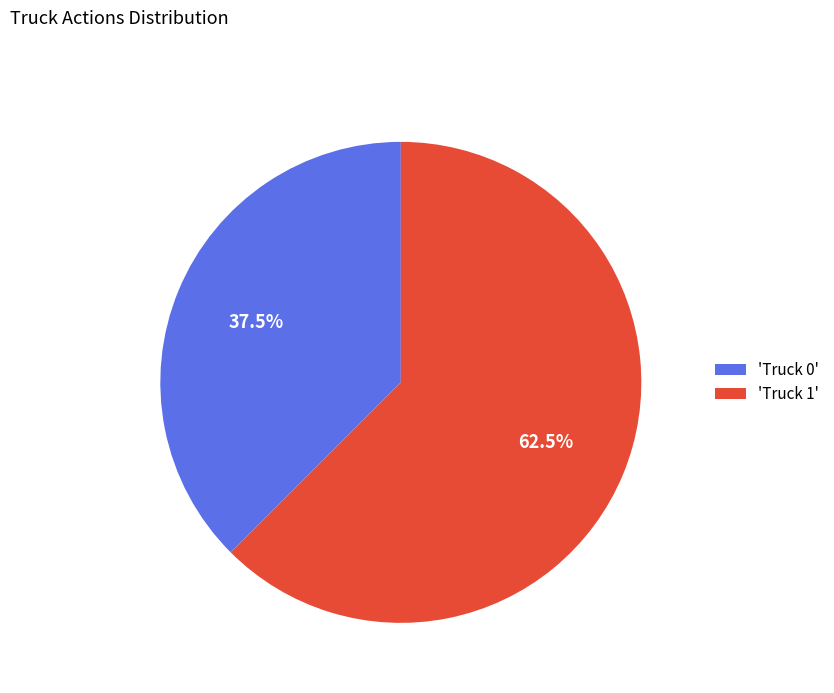

What is the ratio of the value at 'Truck 1' to the value at 'Truck 0'?

1.7